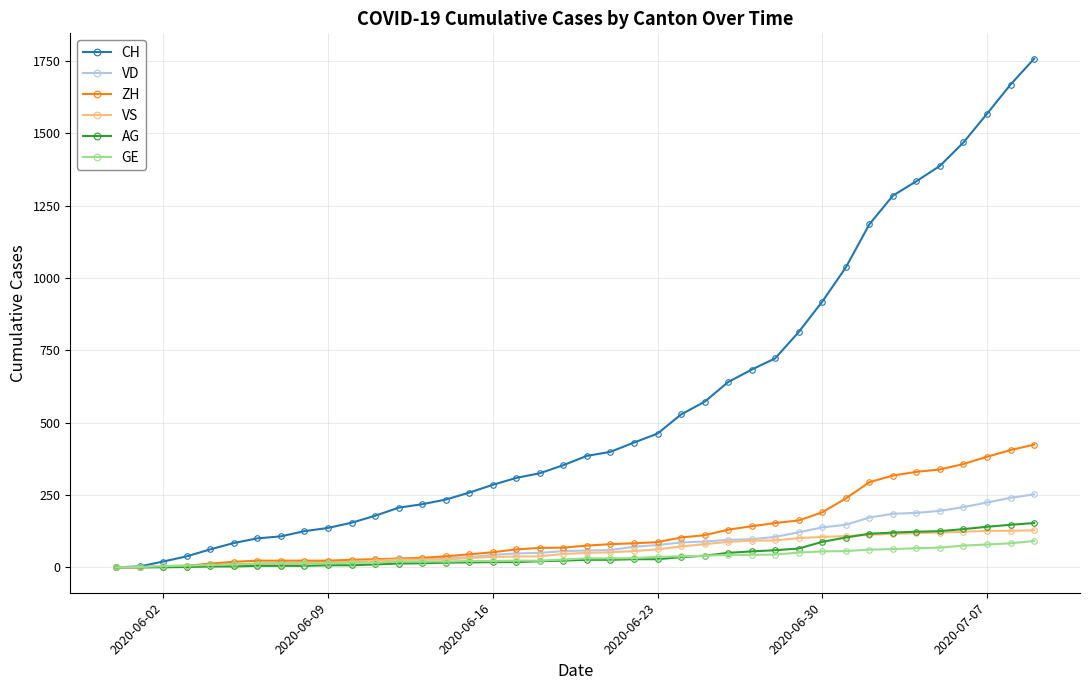

Which series has the widest spread of values?

CH